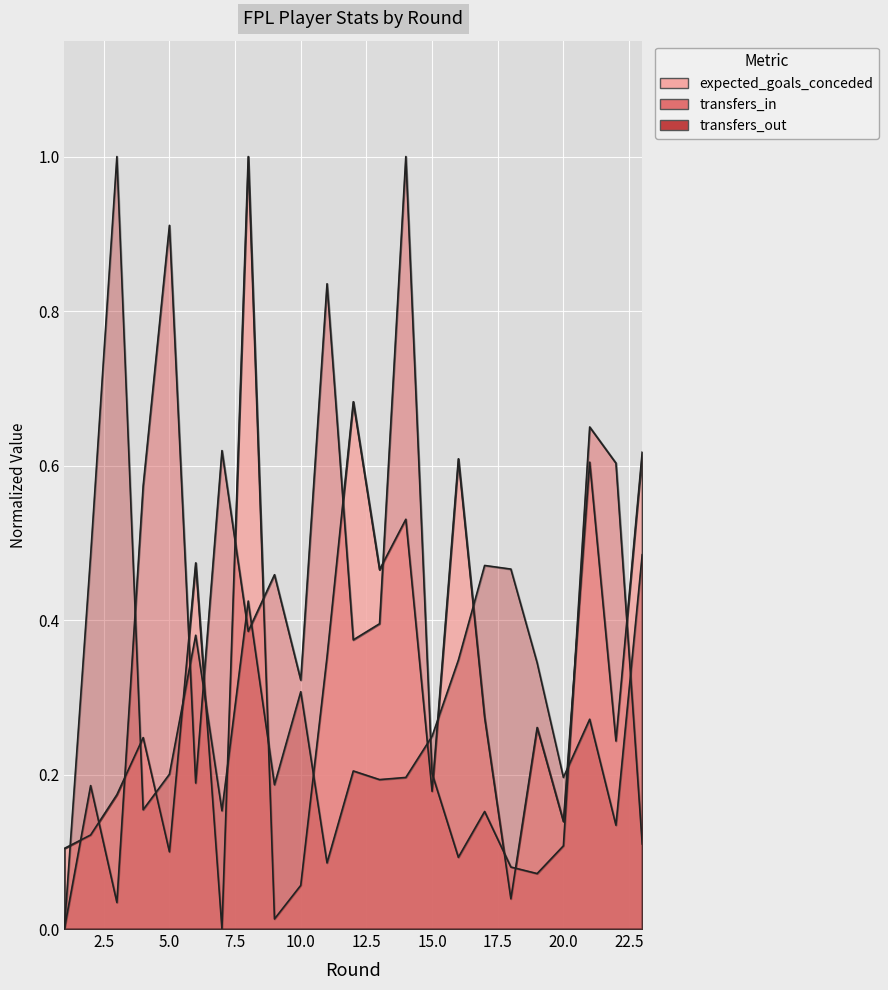

What is the value of the transfers_in point at the 14th from the left?

1.0